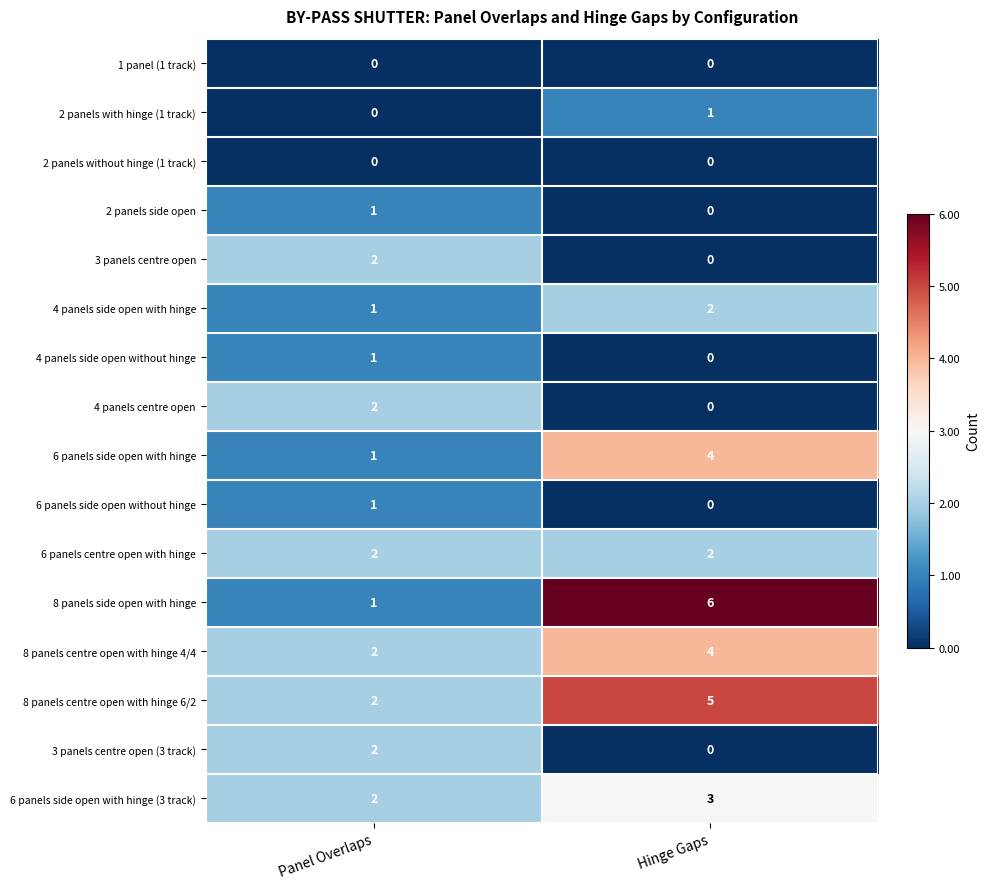

At which category is the sum across all series the highest?

Hinge Gaps